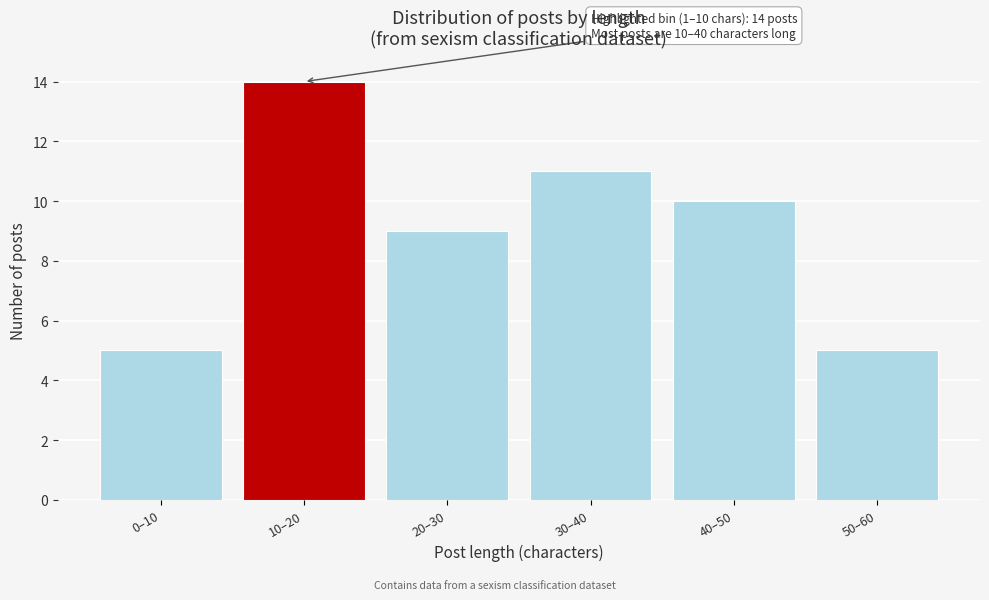

Reading right to left, transcribe all the data shown in this chart.

50–60=5	40–50=10	30–40=11	20–30=9	10–20=14	0–10=5